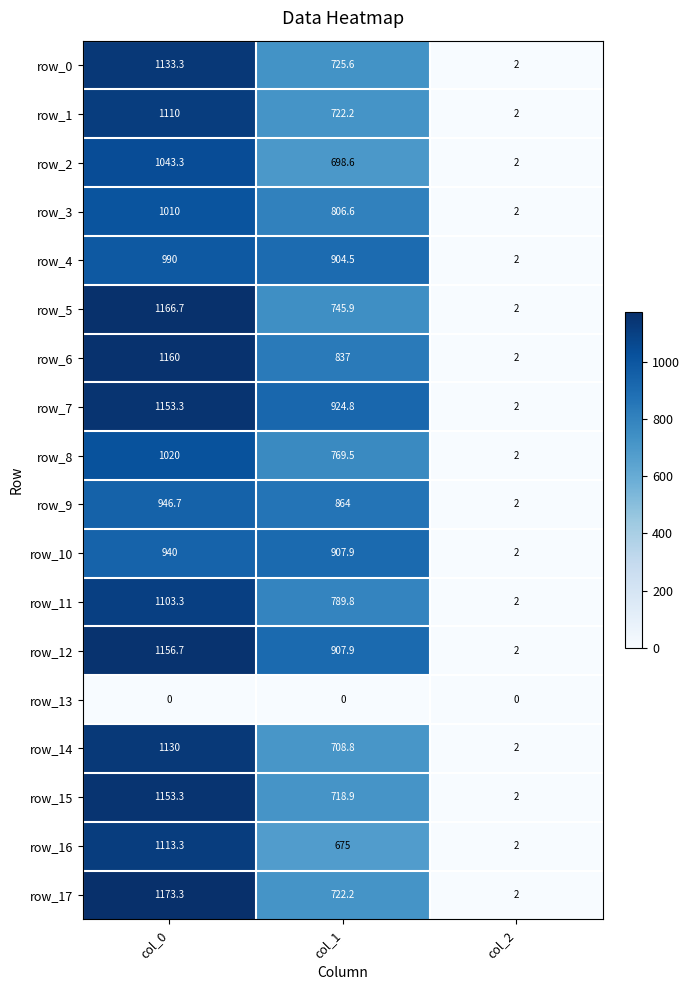

What is the maximum value shown in the chart?

1173.3